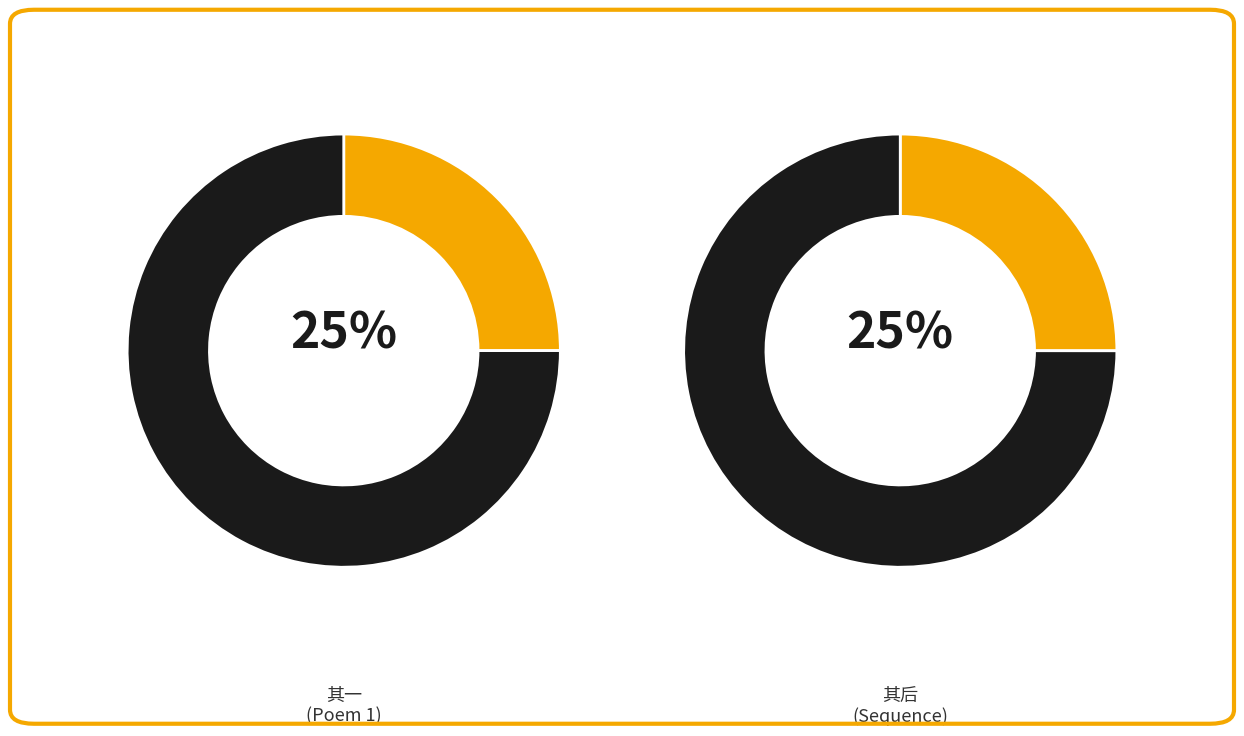

To the nearest percent, what portion does 读裕之弟诗藁有莺声柳巷深之句漫题三诗其后 其一 represent?

25%